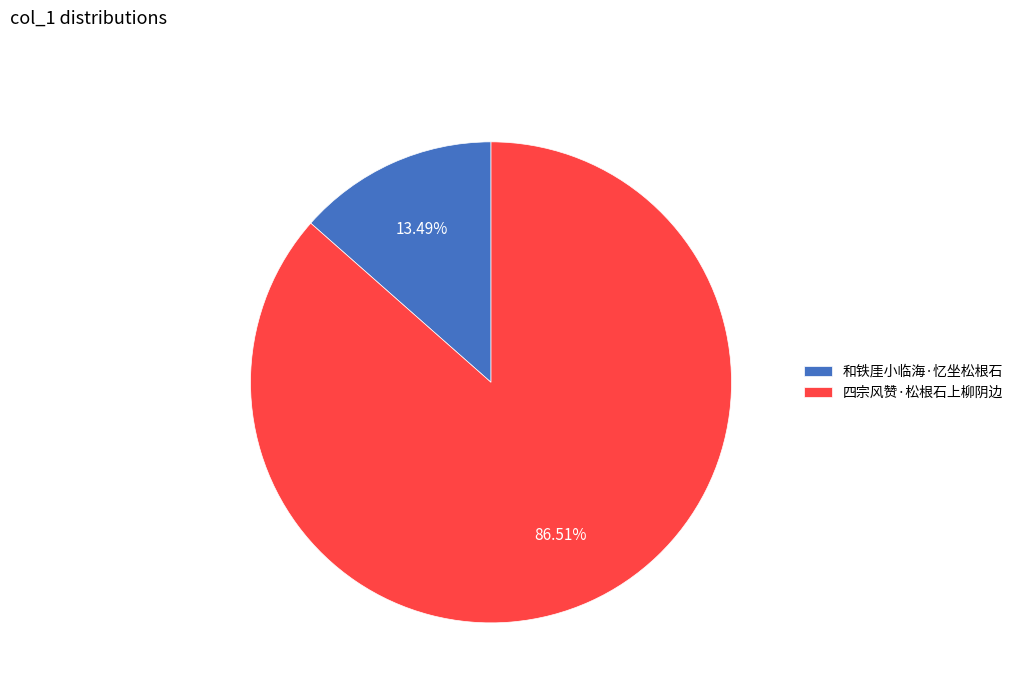

To the nearest percent, what is the difference between the 四宗风赞·松根石上柳阴边 and 和铁厓小临海·忆坐松根石 slice percentages?

73%